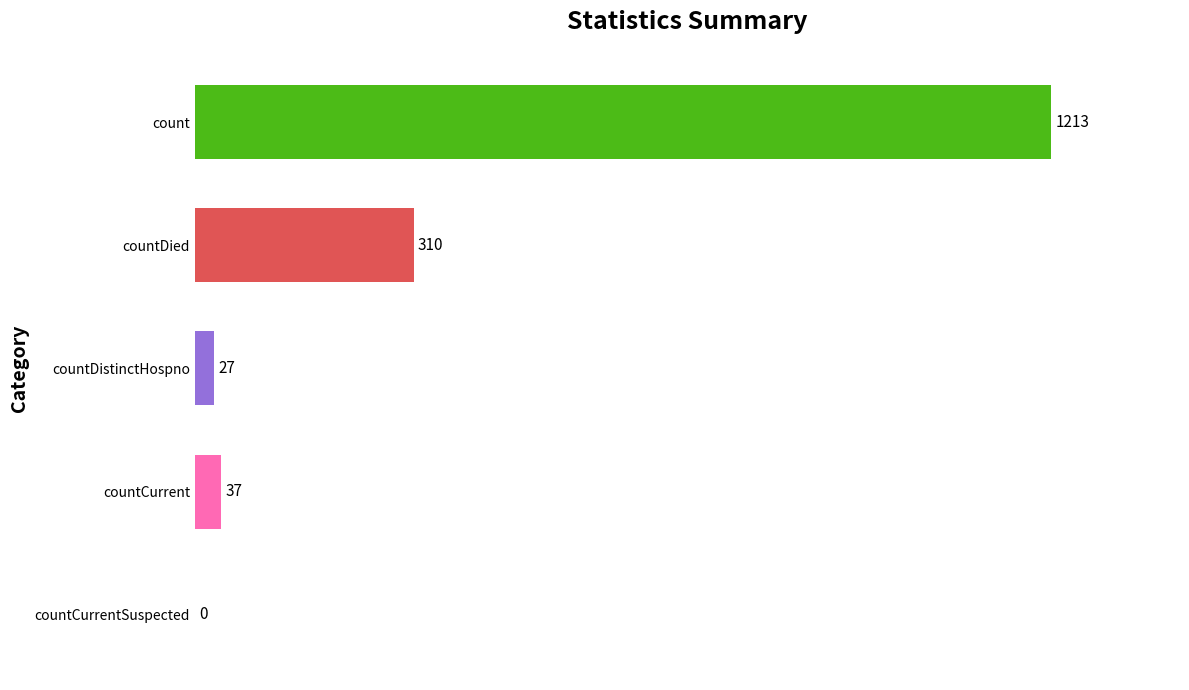

Reading bottom to top, transcribe all the data shown in this chart.

countCurrentSuspected=0	countCurrent=37	countDistinctHospno=27	countDied=310	count=1213